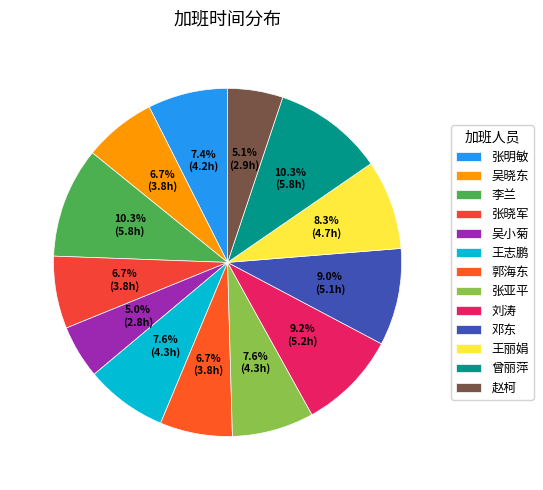

What percentage is the 曾丽萍 slice, to the nearest percent?

10%